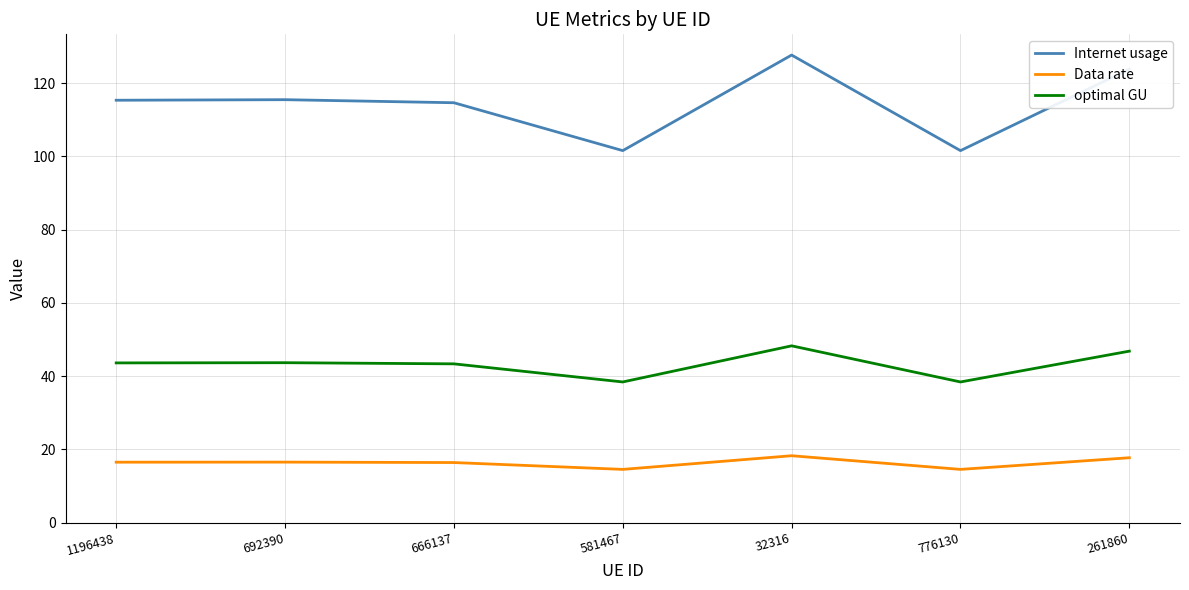

What position from the left is 776130?

6